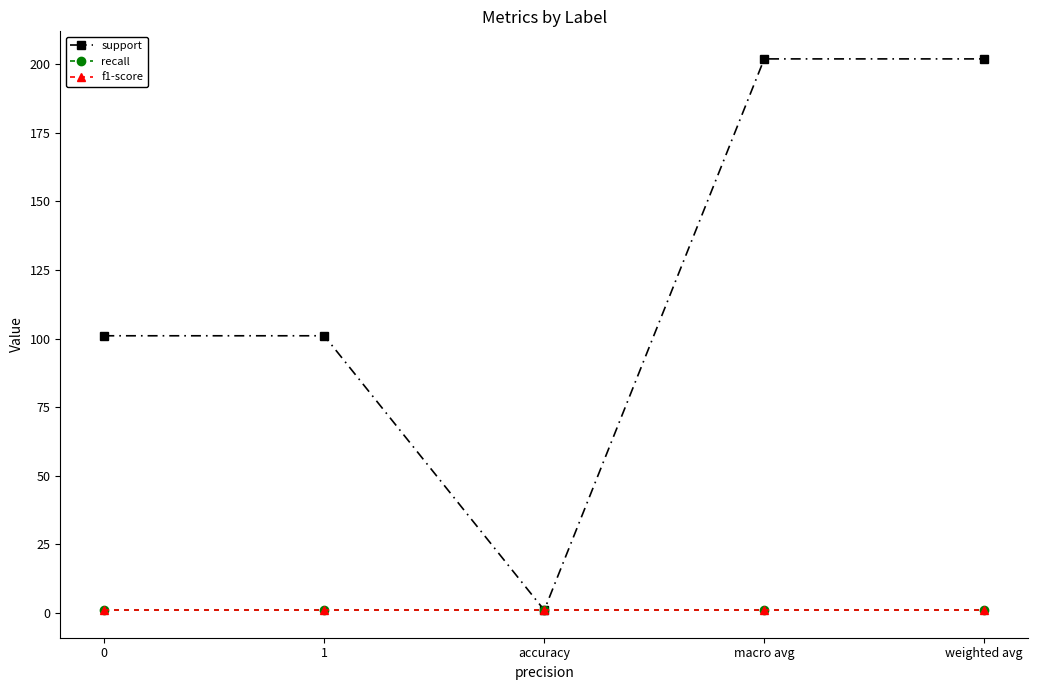

What is the total value across all series at macro avg?

203.8